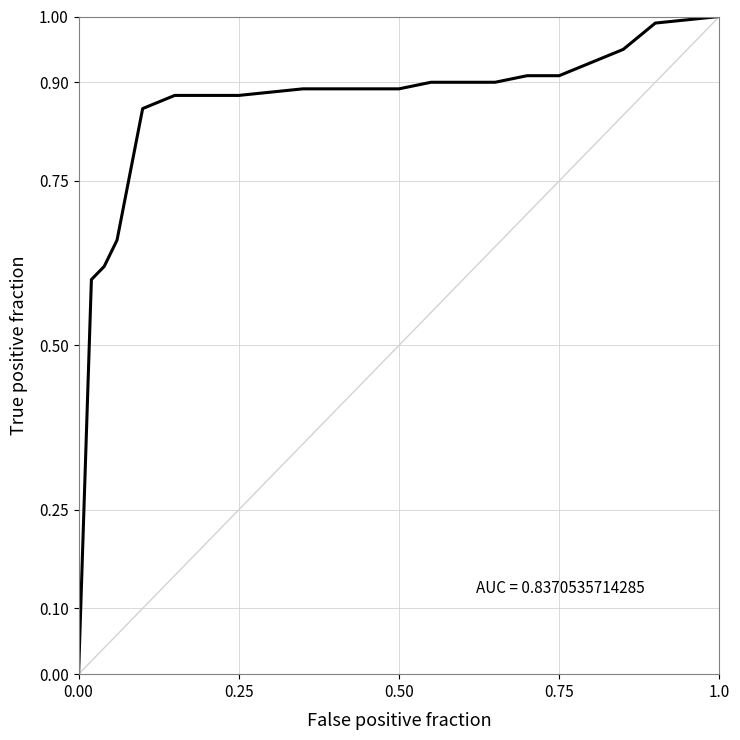

What is the difference between the maximum and minimum values?

1.0